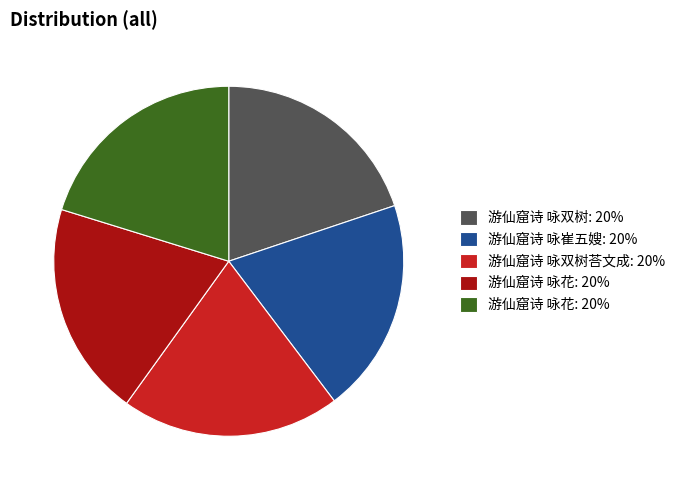

Is there any slice that represents more than half of the pie?

No